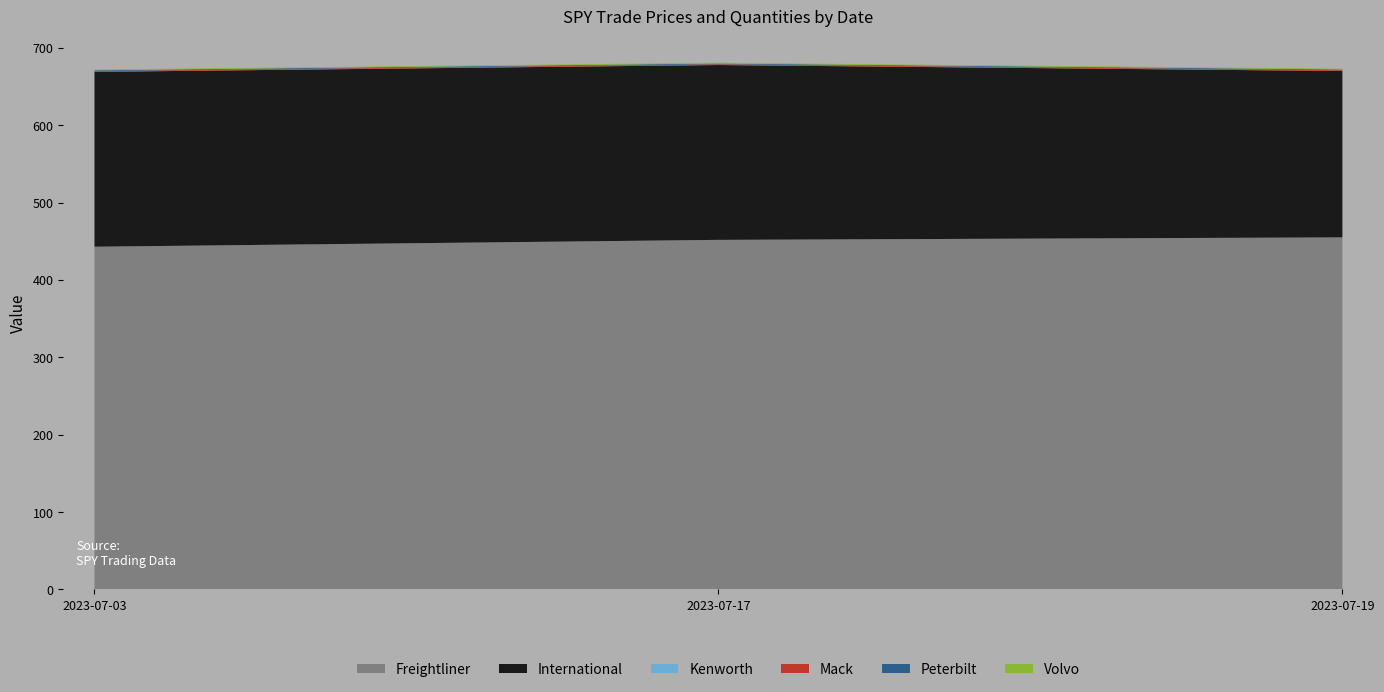

Where is International nearest to the value 220?

2023-07-19